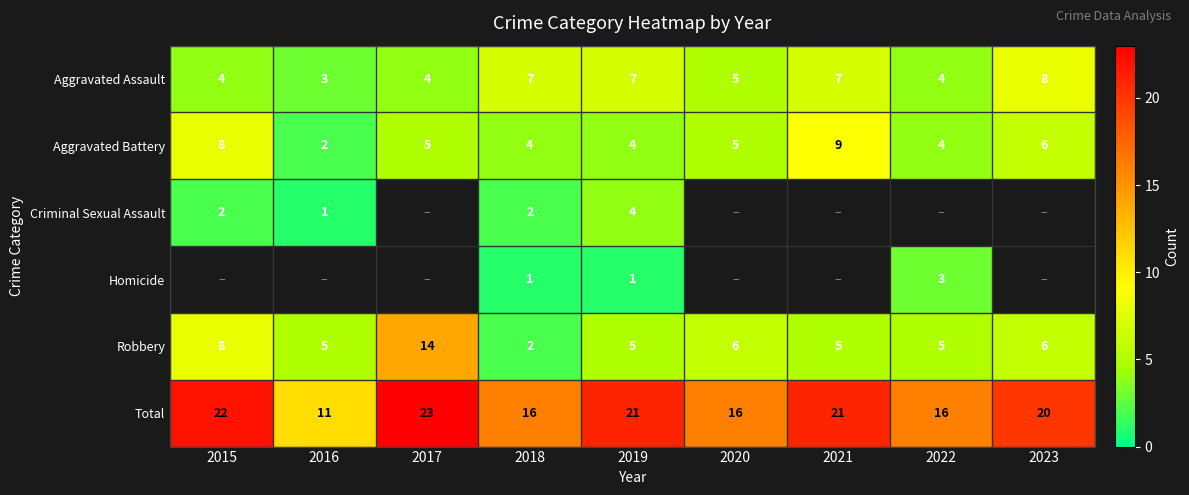

At which label does Aggravated Battery first exceed 5?

2015